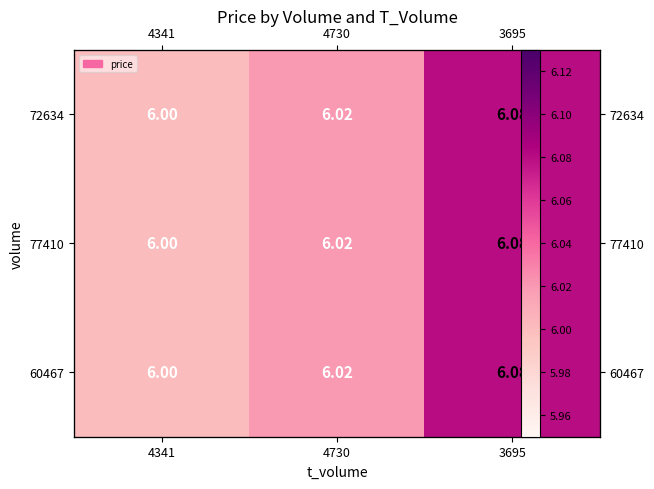

The value of 60467 at 4730 is 6.0. True or false?

True